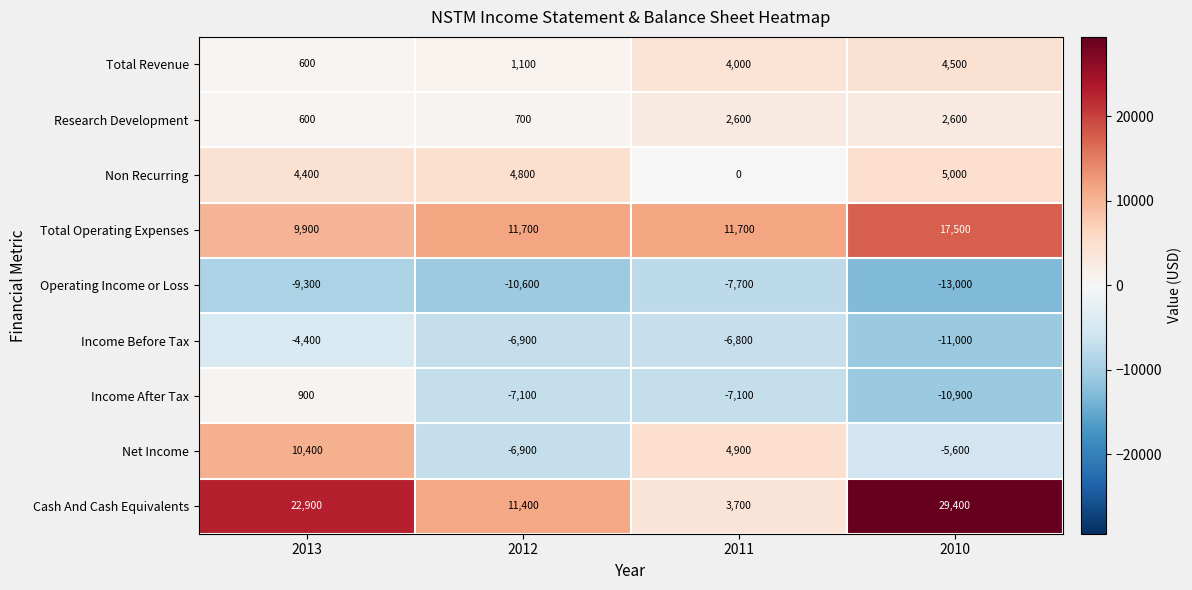

Between 2013 and 2010, which series saw the biggest shift?

Net Income